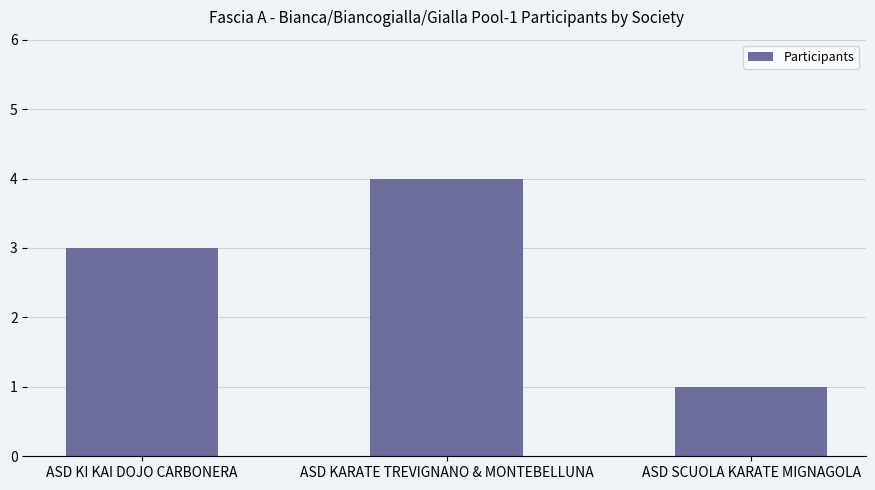

Count the values in the range 1 to 4.

3